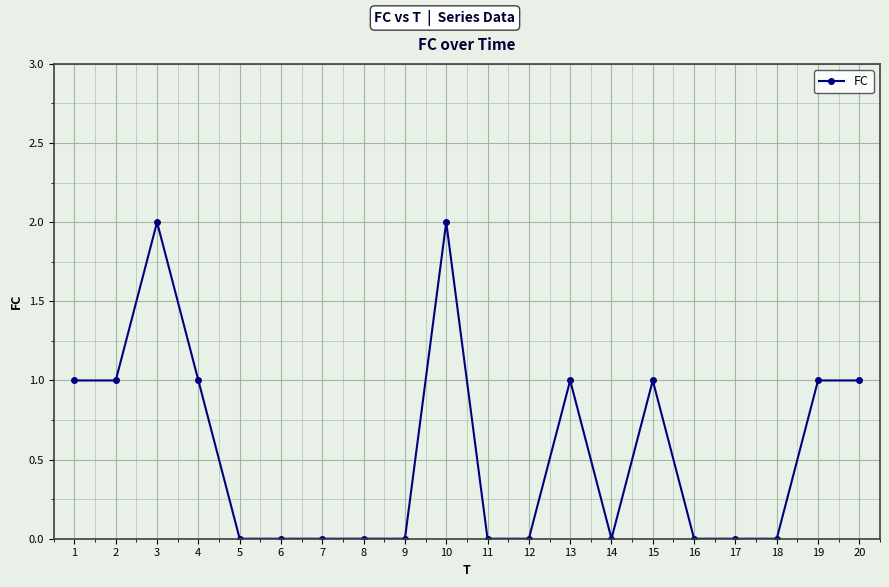

What is the average value?

1